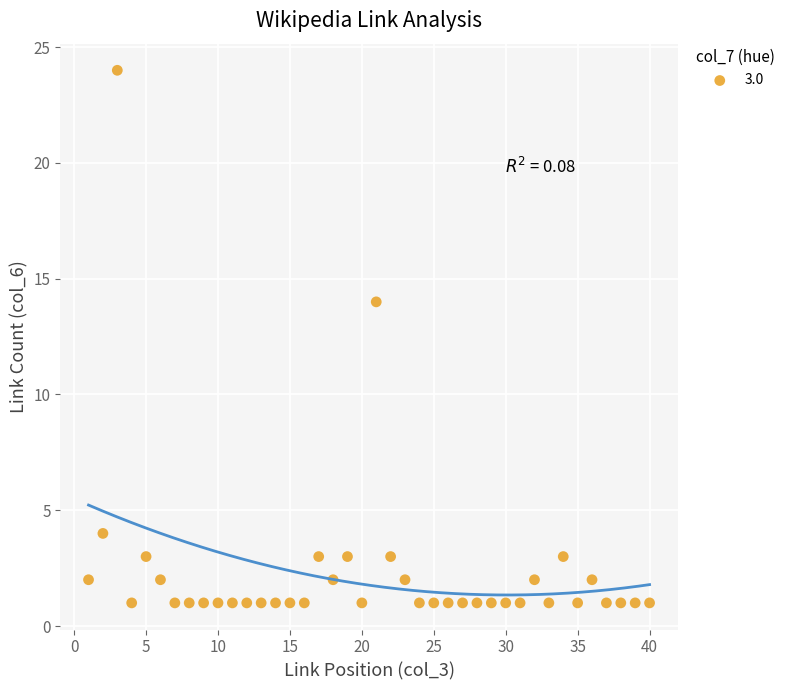

What is the range of X values (max minus min)?

39